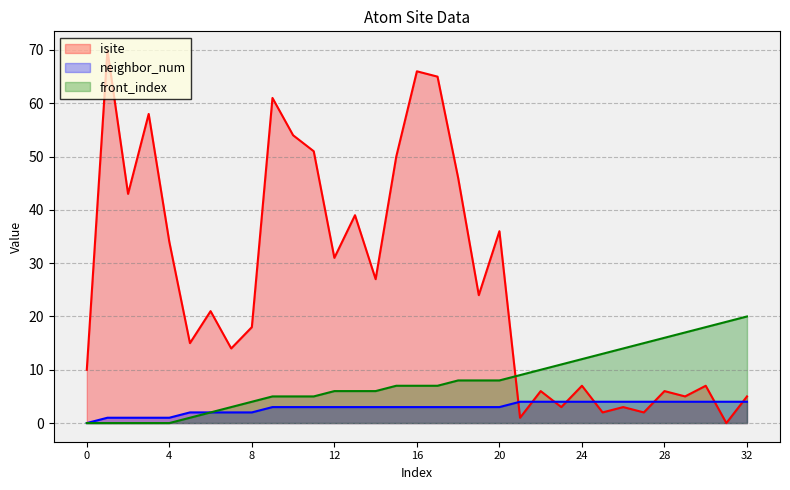

True or false: front_index has a value of 9 at 21.

True